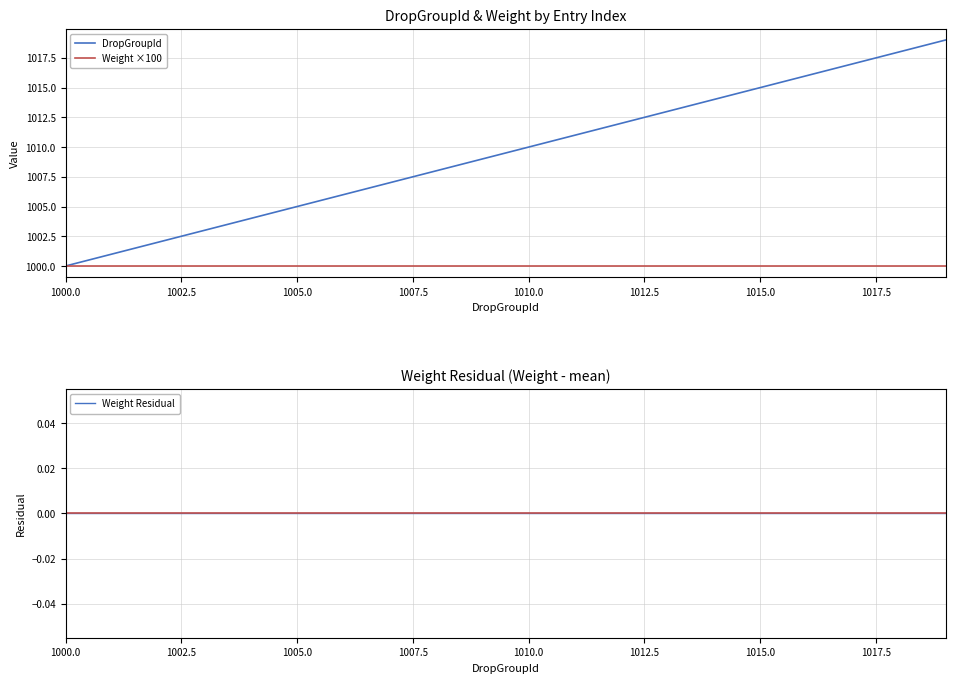

What is the highest value of the Weight ×100 series?

1000